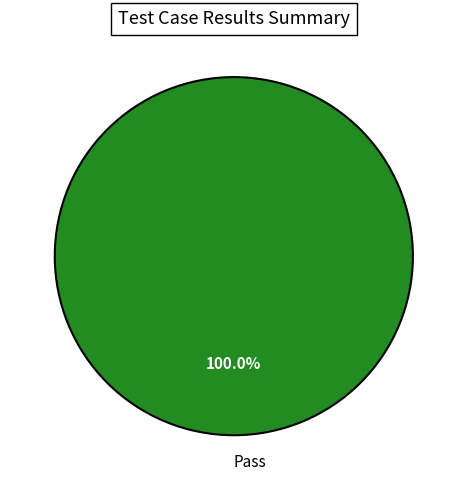

Count the number of slices in the pie.

1